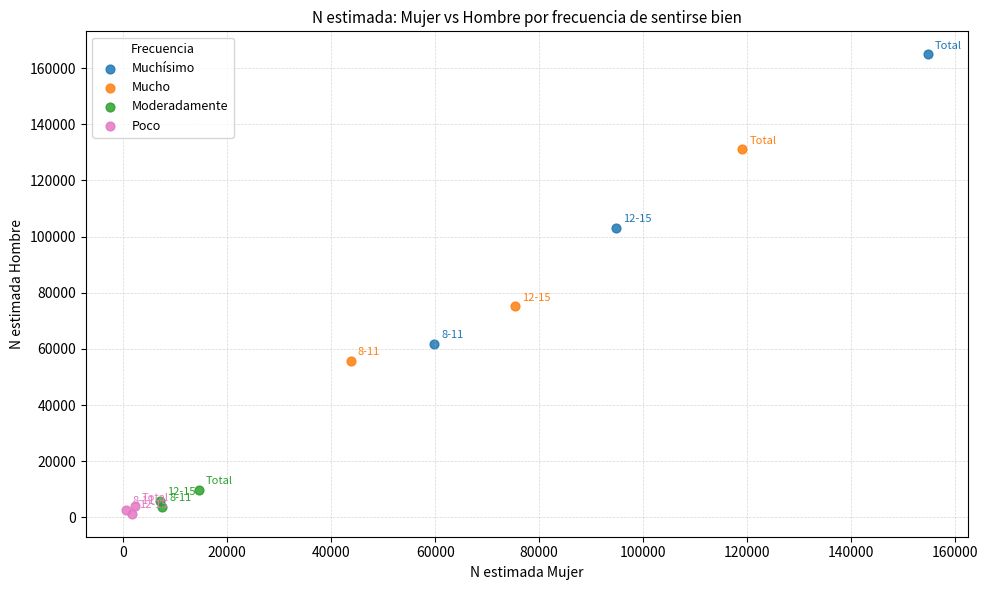

Which series contains the highest Y value?

Muchísimo